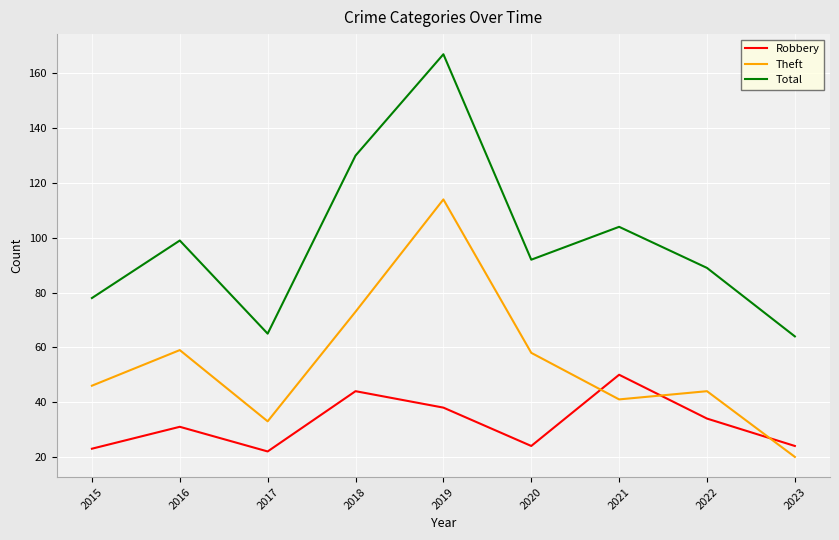

True or false: Theft and Total cross at least once.

False